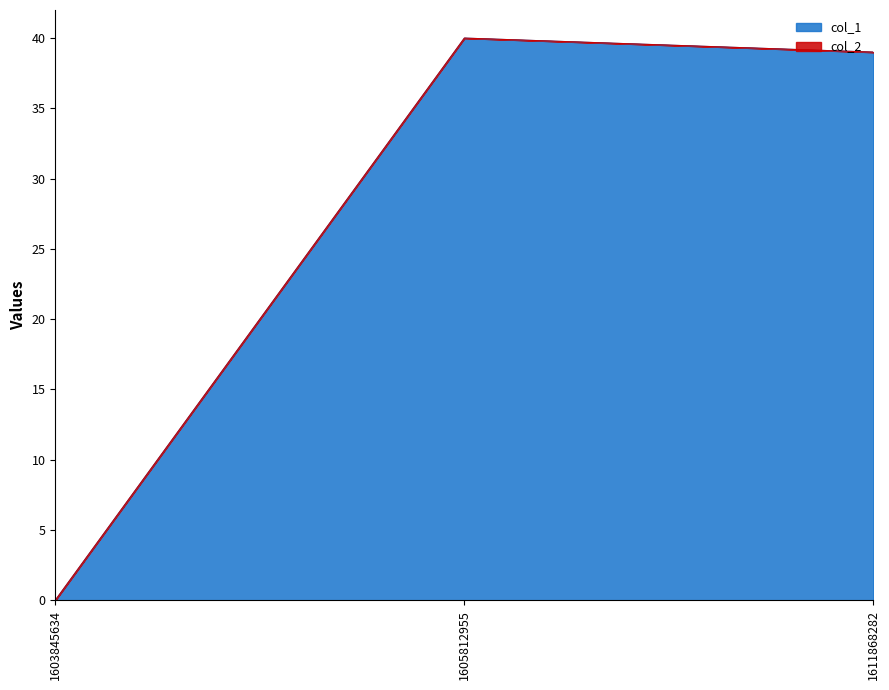

At which label is the value closest to 20?

1611868282